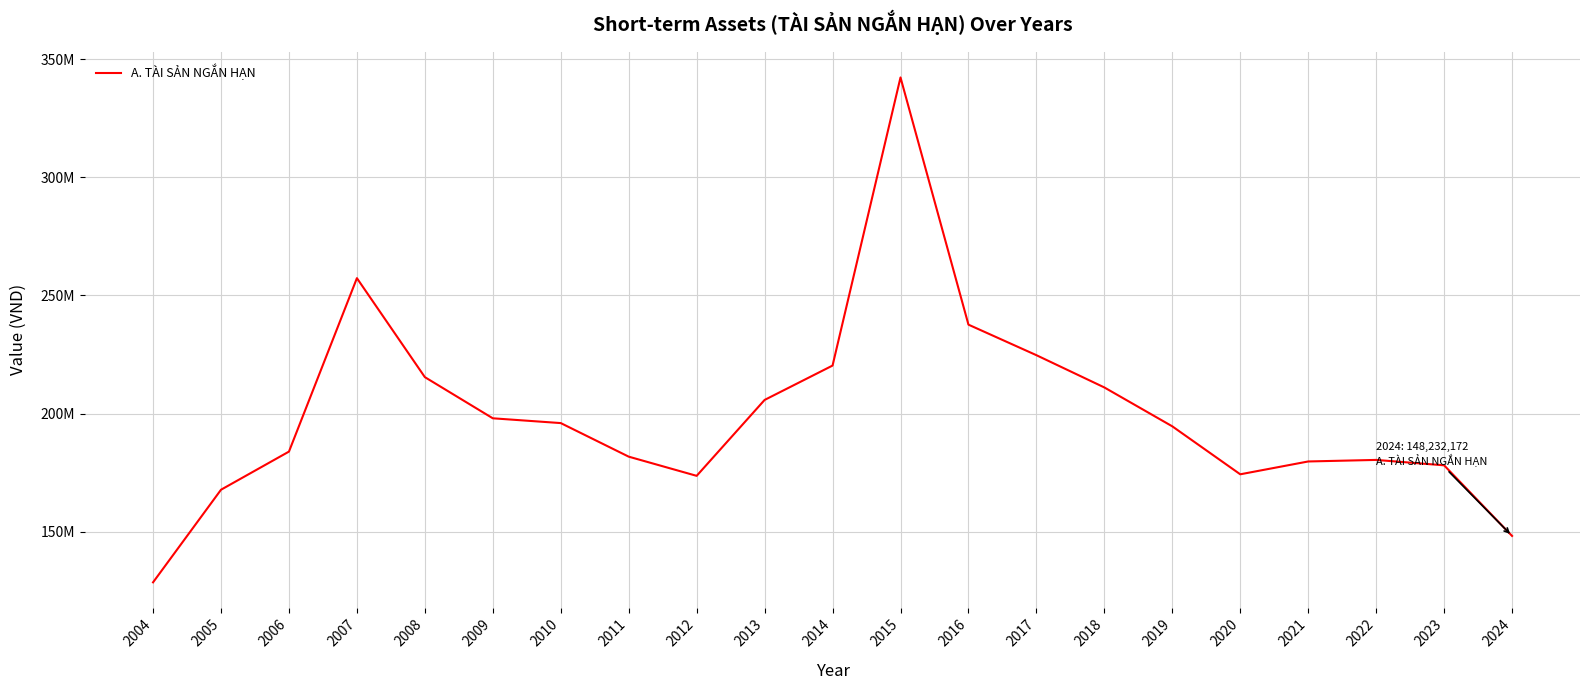

What is the sum of all values?

4199859788